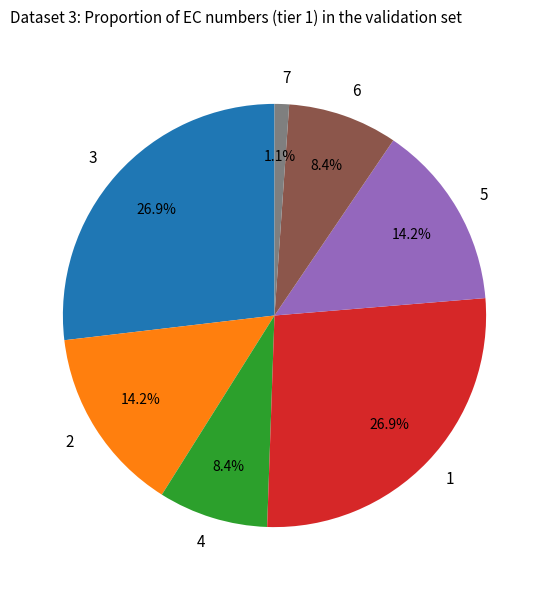

Is the sum of 6 and 4 greater than half?

No